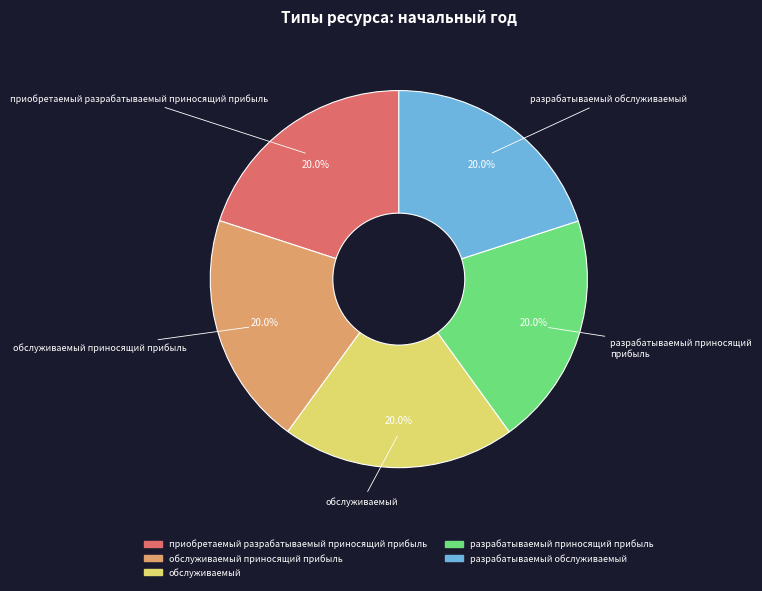

How many segments does this pie chart have?

5